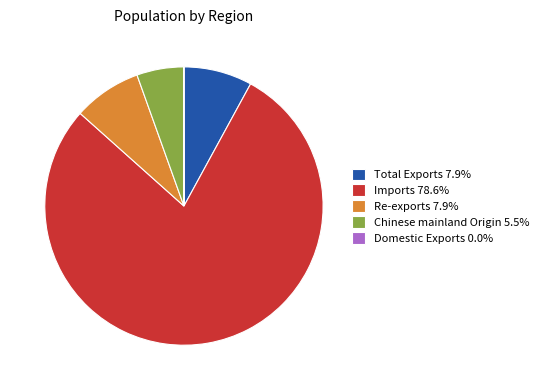

Combined, do Total Exports and Imports account for over 50%?

Yes